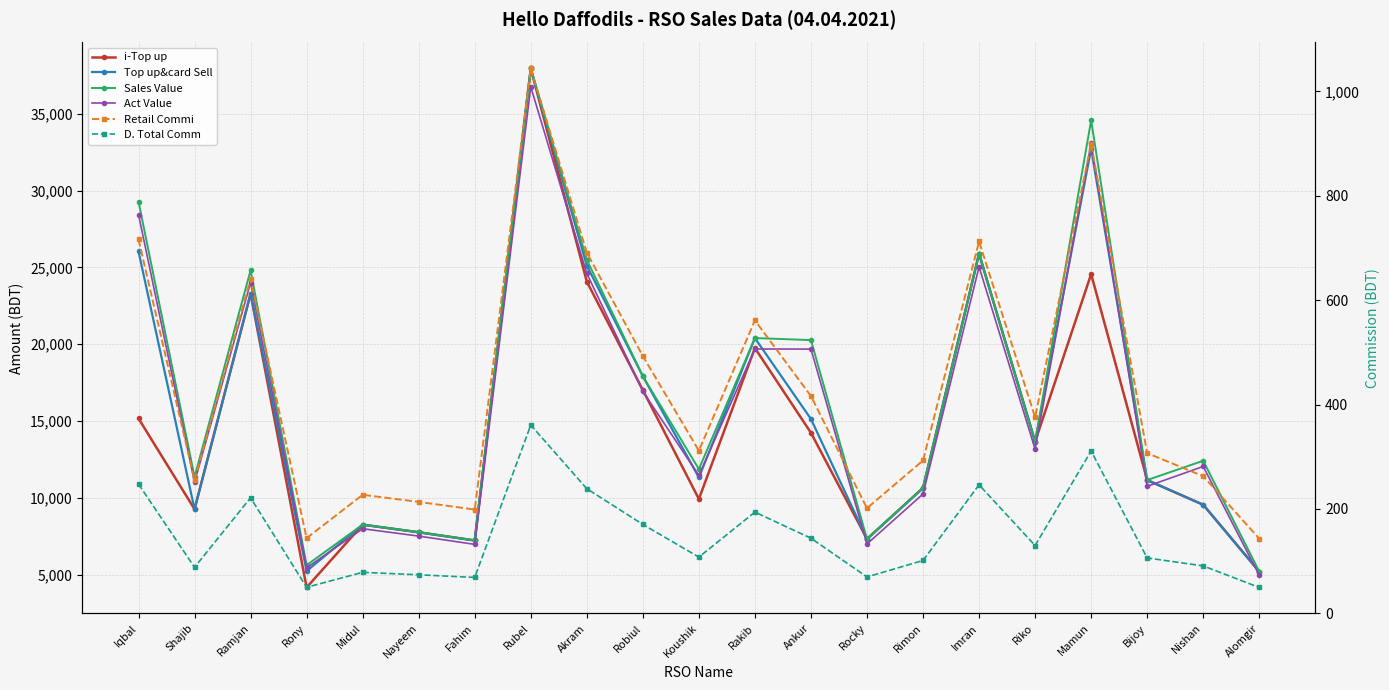

Between Iqbal and Midul, which series saw the biggest shift?

Sales Value